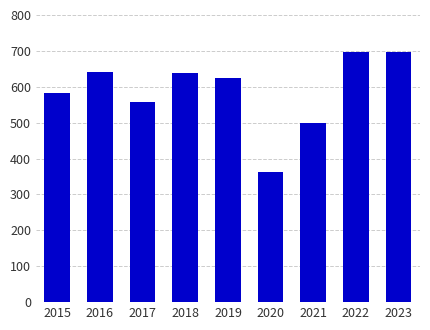

True or false: the data shows 558 at 2017.

True